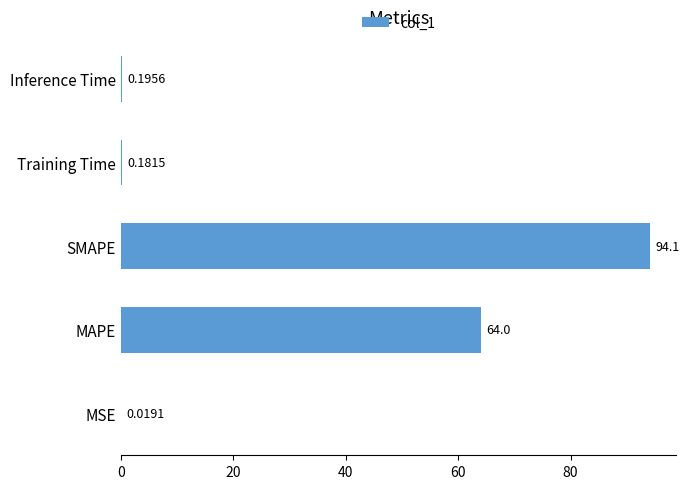

What is the change in value from SMAPE to Inference Time?

-93.9